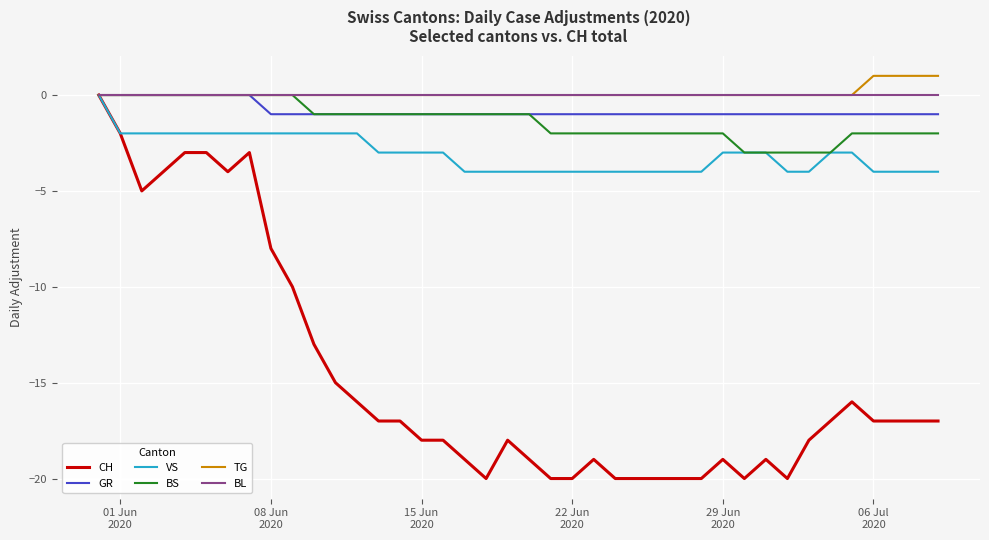

Which series has the widest spread of values?

CH